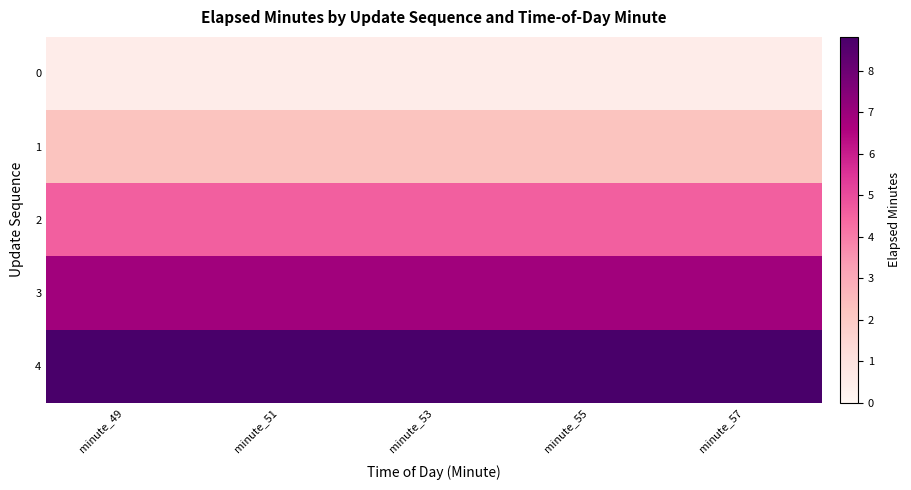

Reading right to left, transcribe all the data shown in this chart.

0: minute_57=0.5	minute_55=0.5	minute_53=0.5	minute_51=0.5	minute_49=0.5
1: minute_57=2.2	minute_55=2.2	minute_53=2.2	minute_51=2.2	minute_49=2.2
2: minute_57=4.6	minute_55=4.6	minute_53=4.6	minute_51=4.6	minute_49=4.6
3: minute_57=6.9	minute_55=6.9	minute_53=6.9	minute_51=6.9	minute_49=6.9
4: minute_57=8.8	minute_55=8.8	minute_53=8.8	minute_51=8.8	minute_49=8.8